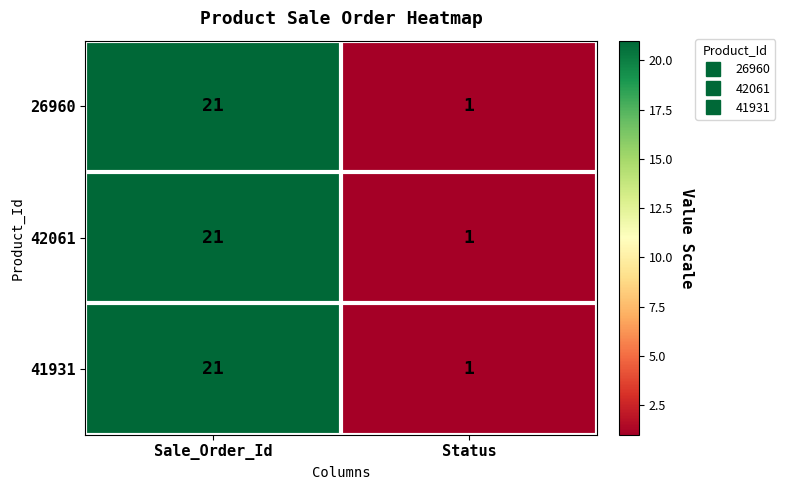

True or false: 42061 has a value of 2 at Status.

False